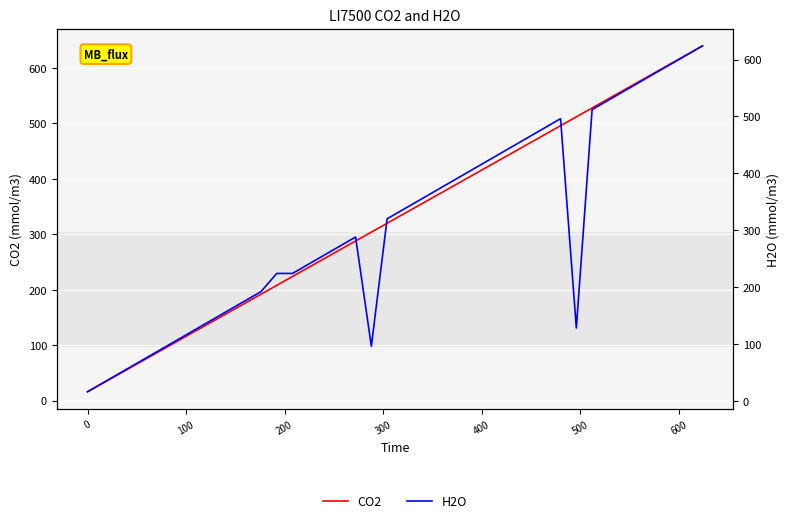

Rank the series at 200 from lowest to highest value.

CO2, H2O